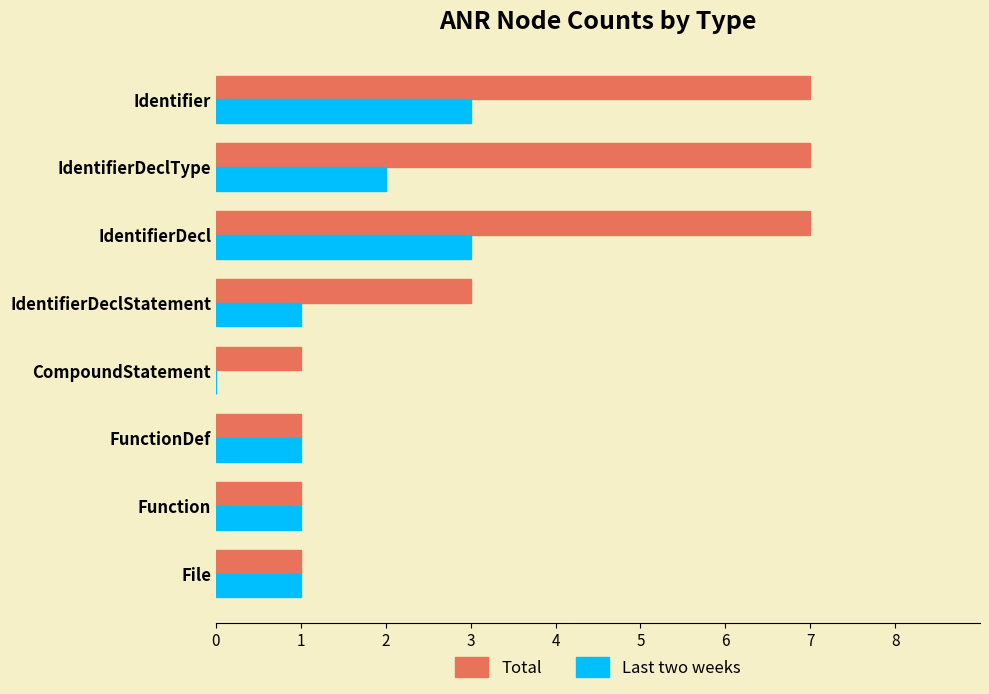

How many categories are shown in the chart?

8